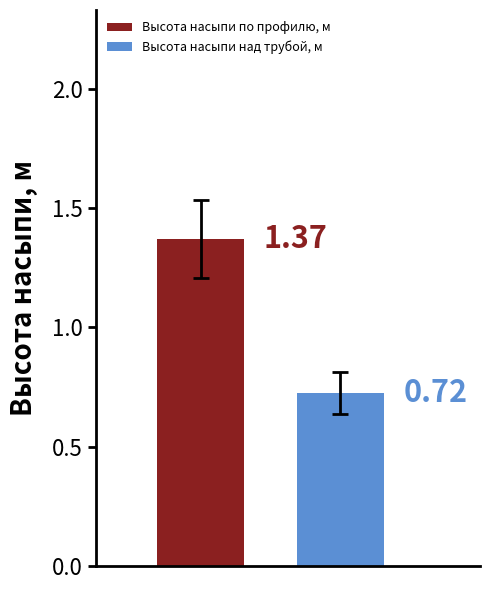

List the series in order of their peak value, lowest first.

Высота насыпи над трубой, м, Высота насыпи по профилю, м